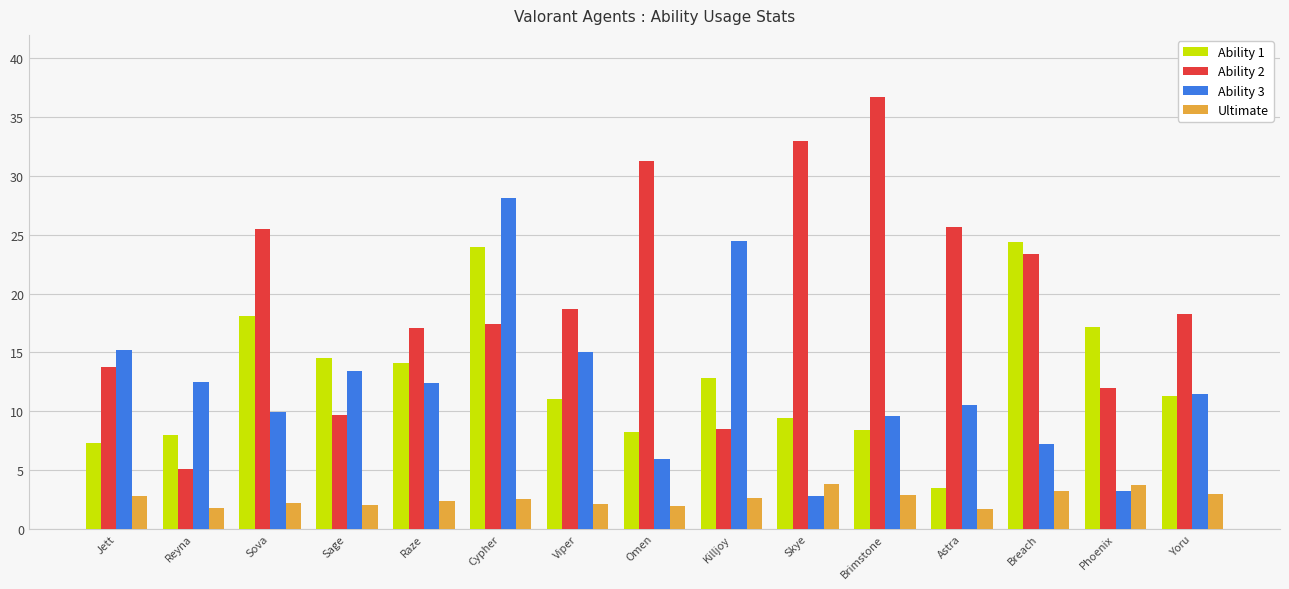

How many data points in Ability 2 are above 18?

8